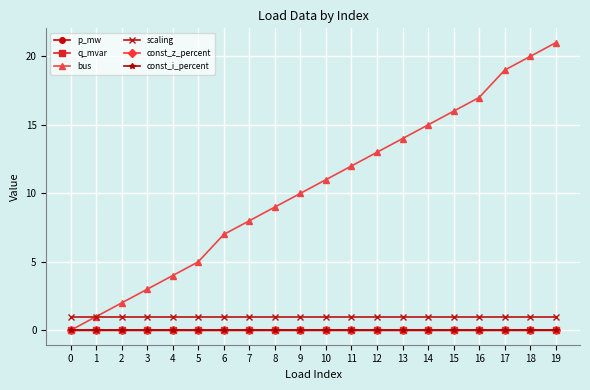

Is the value of p_mw at 13 greater than the value of bus at 11?

No